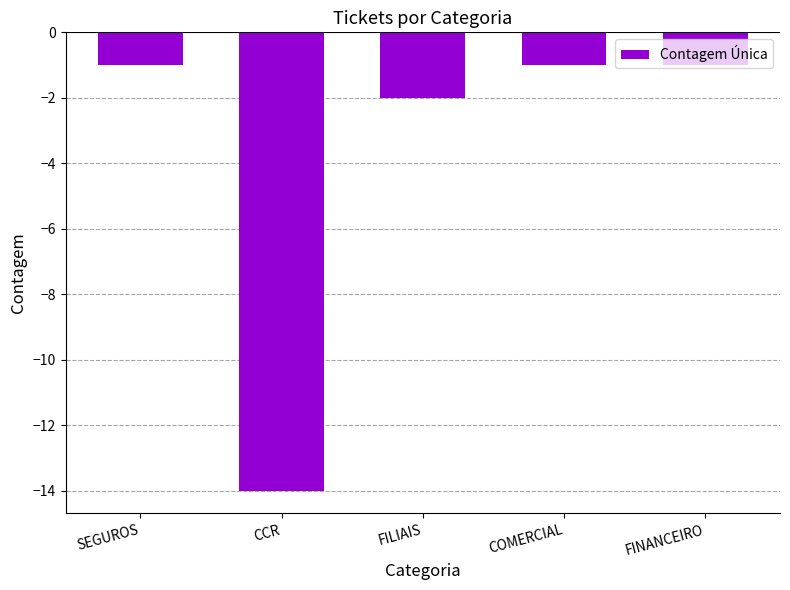

Is it true that the value at FILIAIS is -2?

True